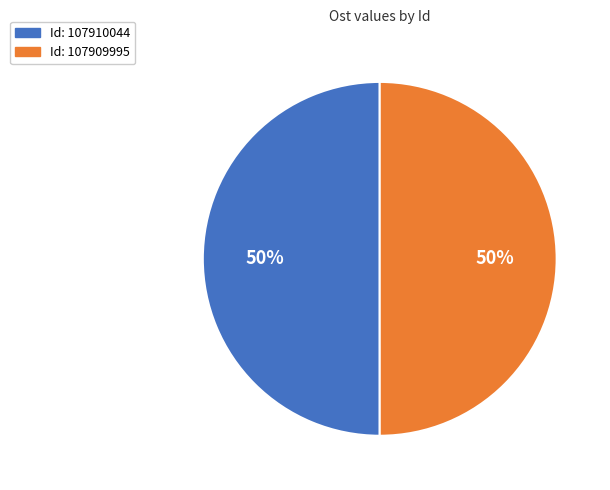

To the nearest percent, what is the average slice percentage?

50%